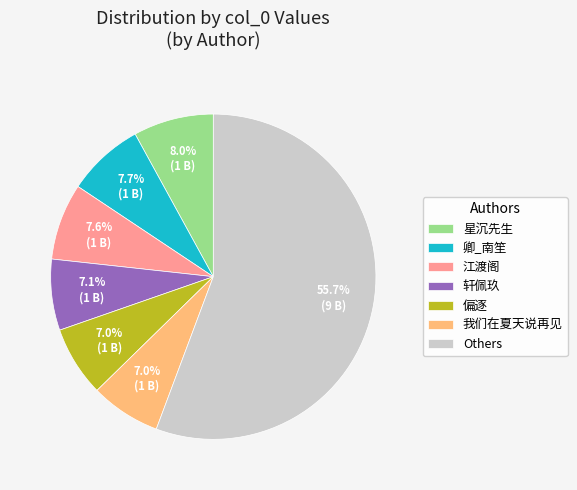

Is there a majority slice in this chart?

Yes